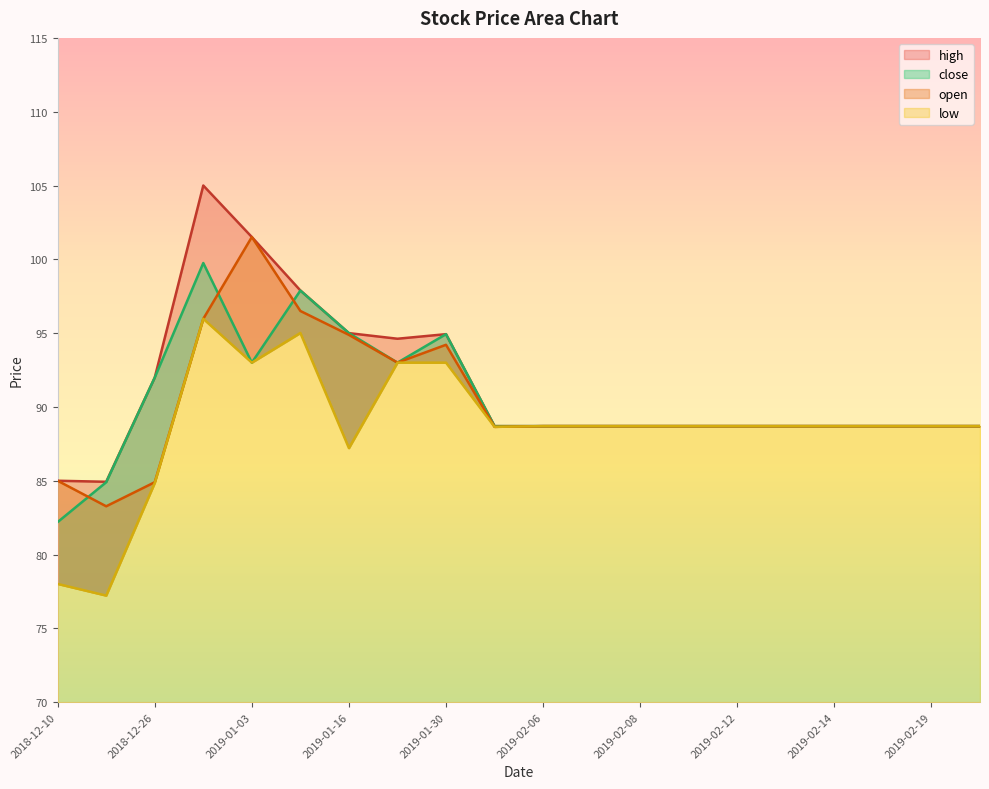

True or false: low and high cross at least once.

False